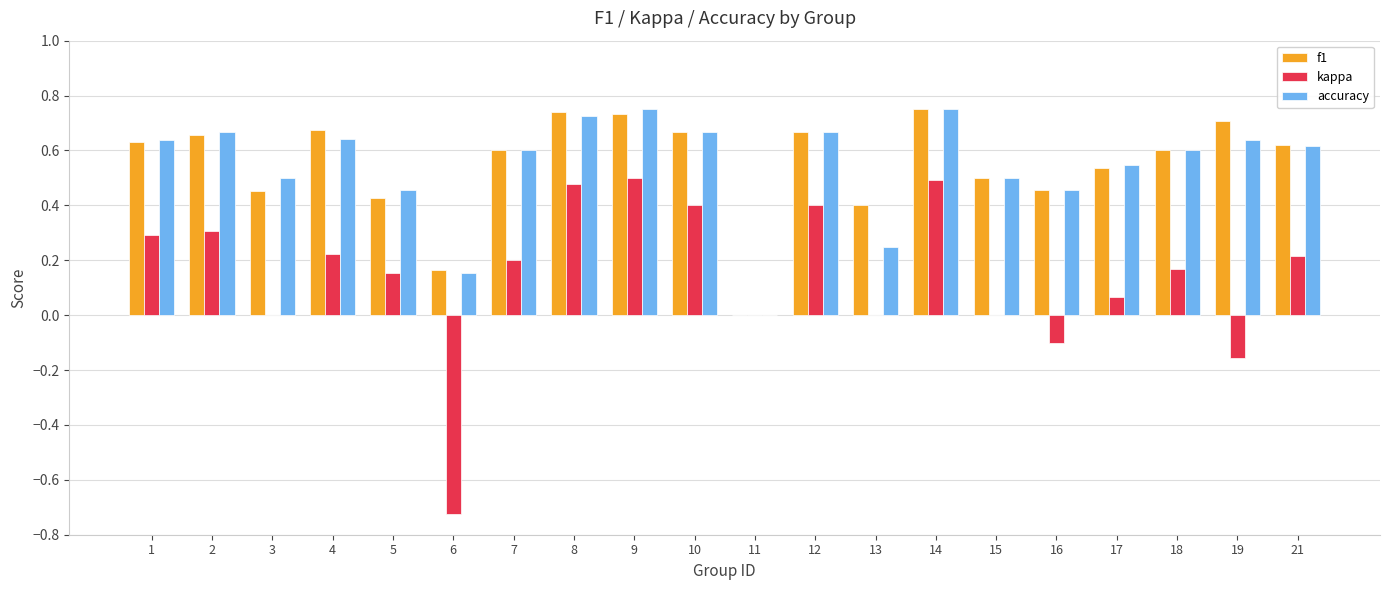

Is it true that accuracy equals 1.1 at 4?

False